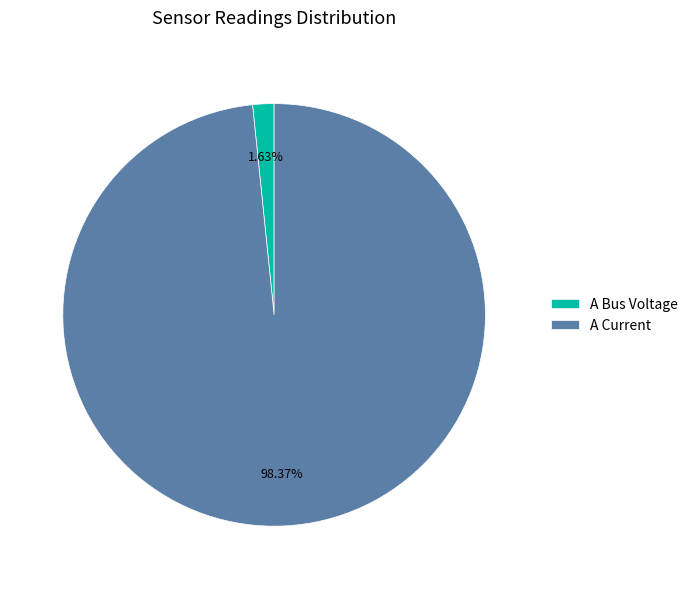

To the nearest percent, what is the difference between the largest and smallest slice percentages?

97%